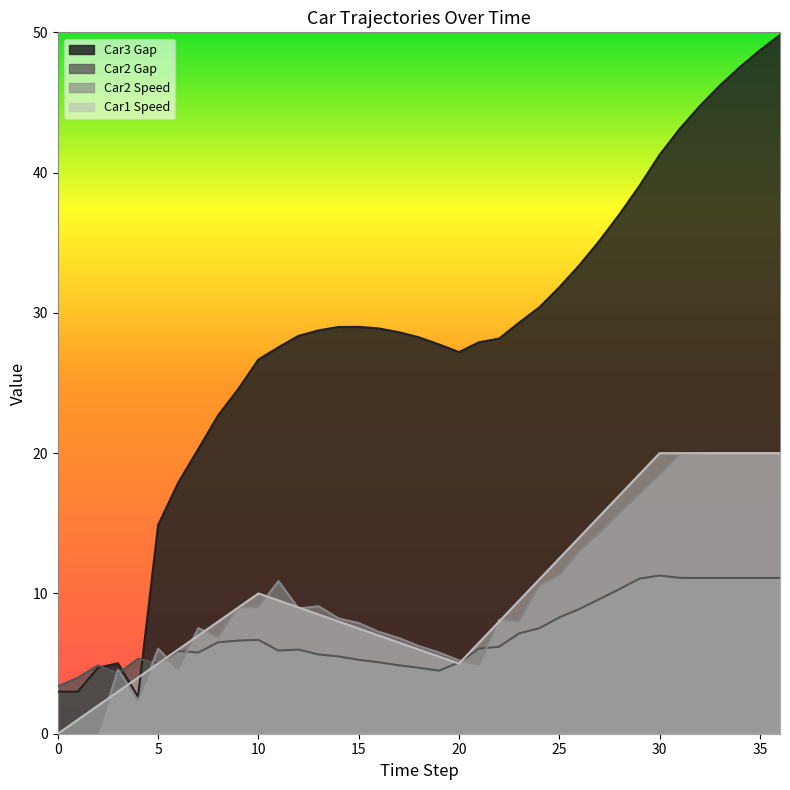

Between 16 and 30, which series saw the biggest shift?

Car1 Speed